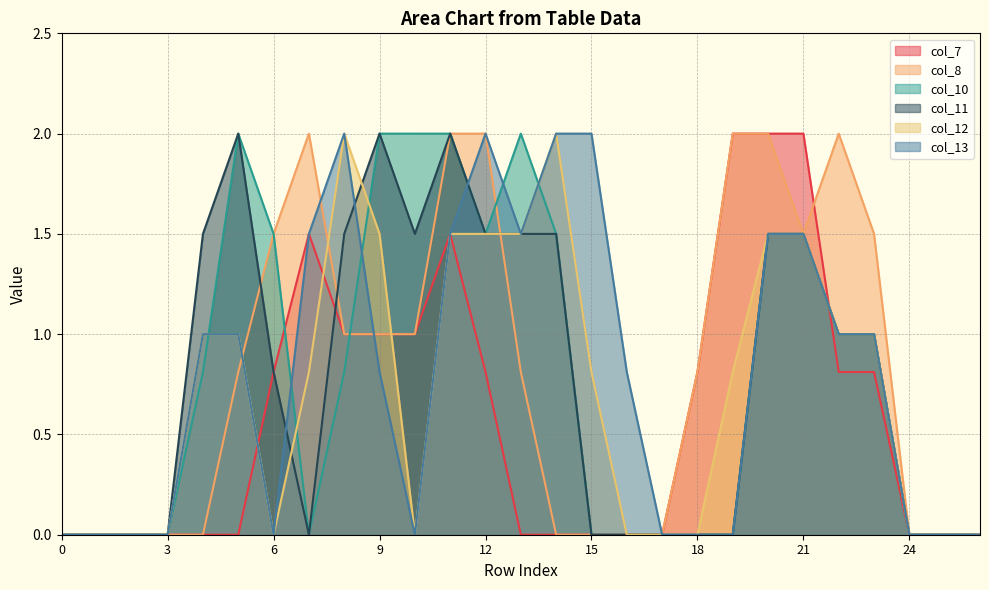

The col_8 series shows 0.0 at 1. True or false?

True